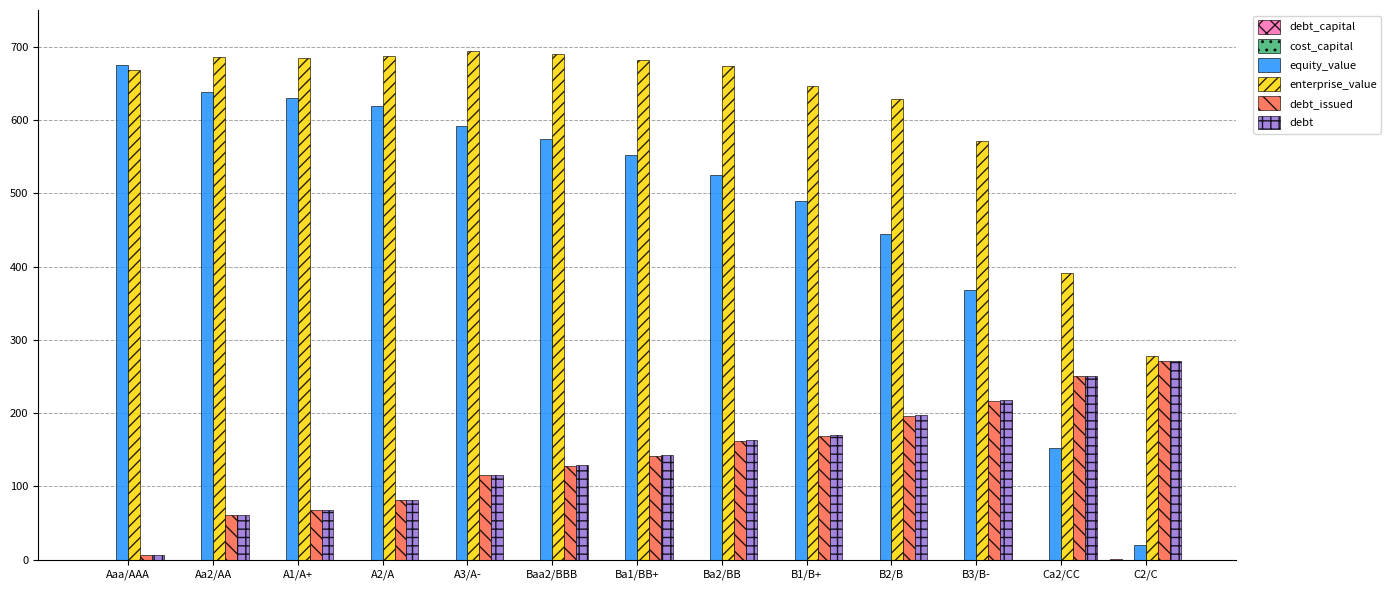

The value of debt_issued at Ba2/BB is 79.6. True or false?

False